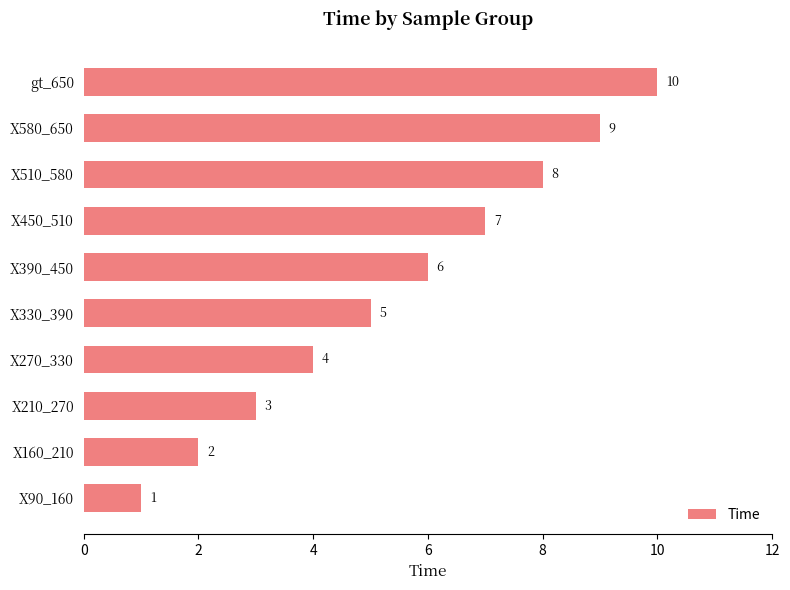

Rank the categories by value from lowest to highest.

X90_160, X160_210, X210_270, X270_330, X330_390, X390_450, X450_510, X510_580, X580_650, gt_650